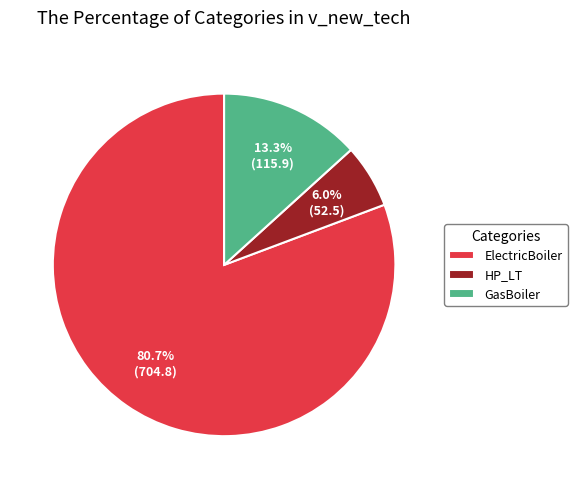

Is the sum of GasBoiler and ElectricBoiler greater than half?

Yes